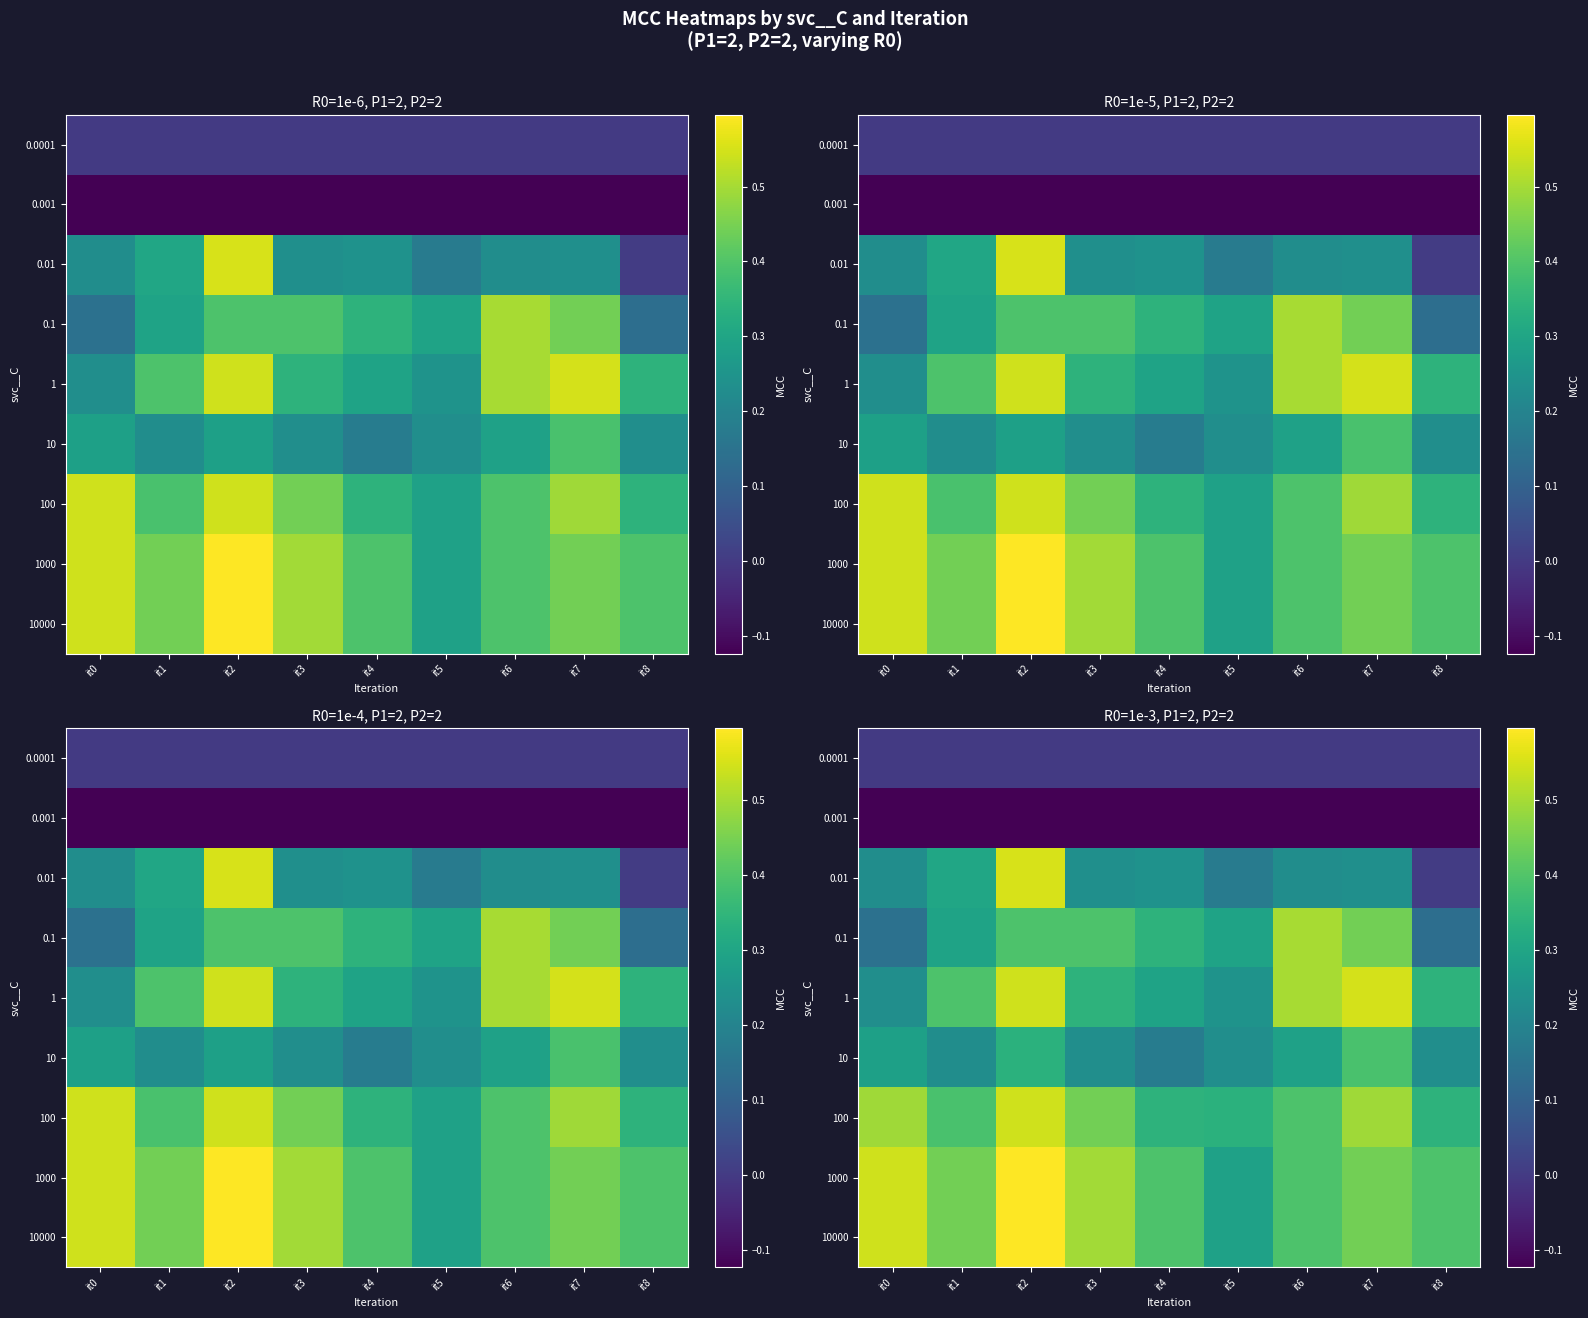

Is the value of 1 at it8 greater than the value of 10000 at it5?

Yes